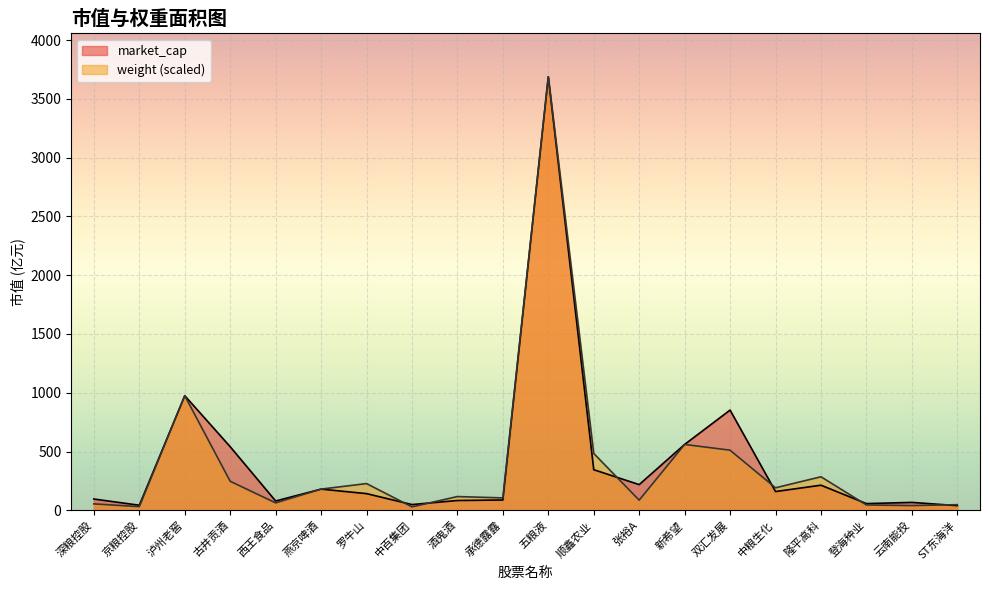

How many lines are shown in the chart?

2